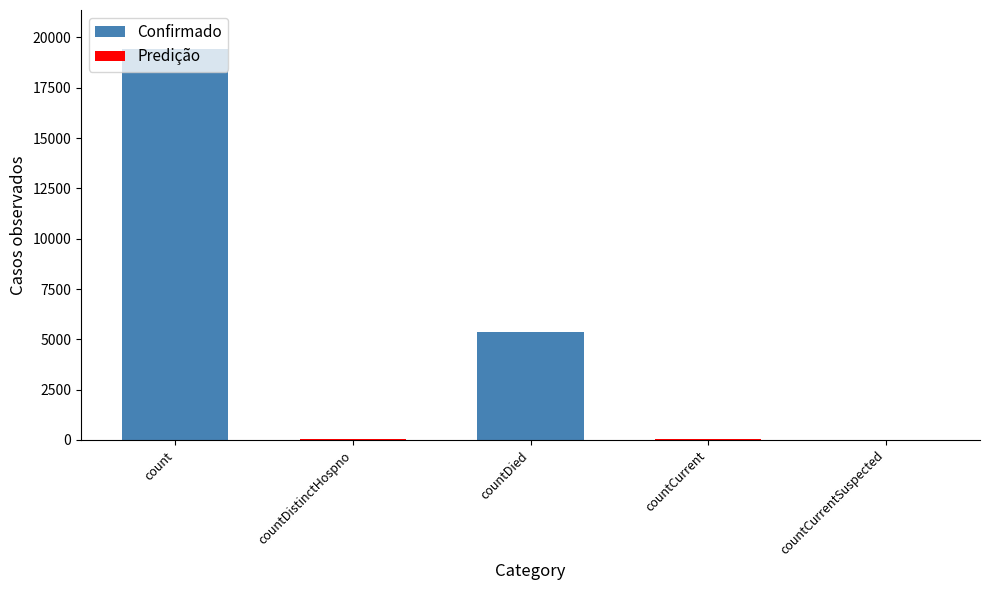

Rank the categories by Predição value from lowest to highest.

count, countDied, countCurrentSuspected, countDistinctHospno, countCurrent